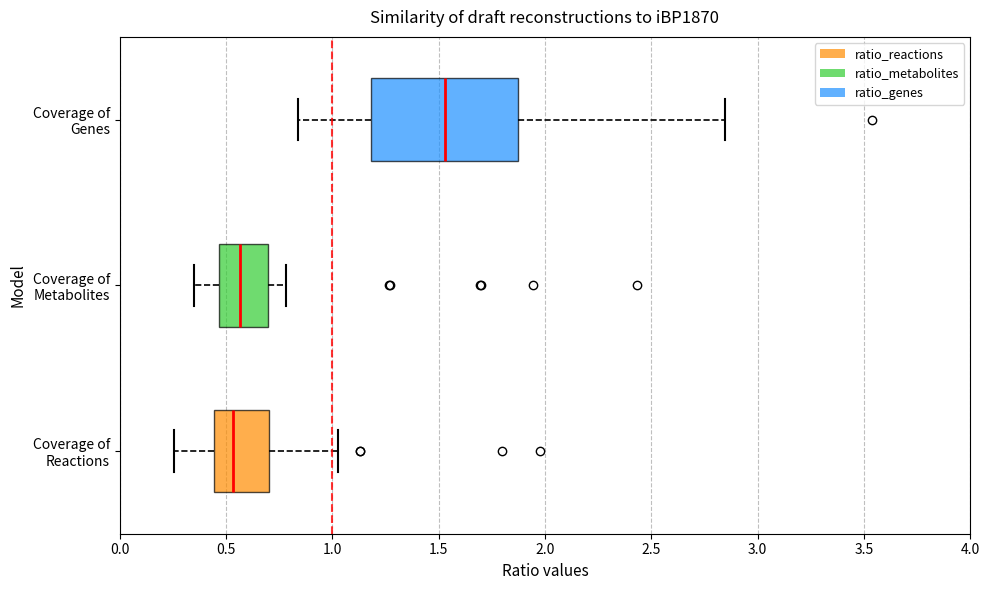

Comparing the boxes themselves (not the whiskers), which one is the widest?

Coverage of Genes